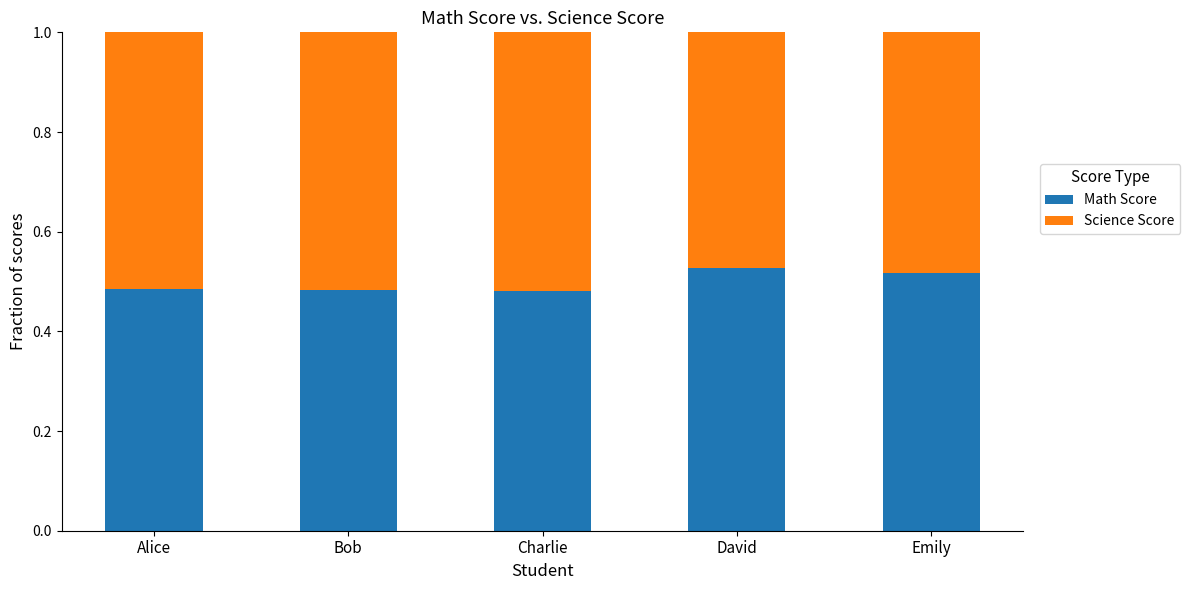

The Math Score series shows 0.7 at Emily. True or false?

False